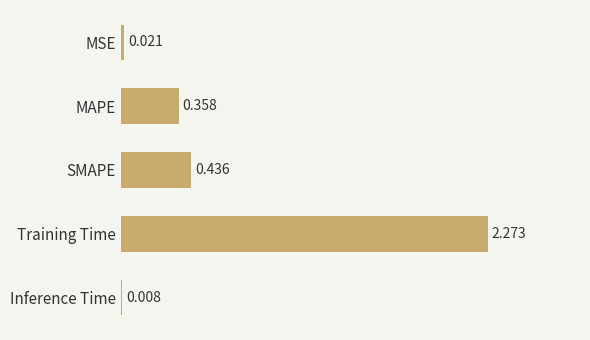

Which has a higher value, SMAPE or MAPE?

SMAPE